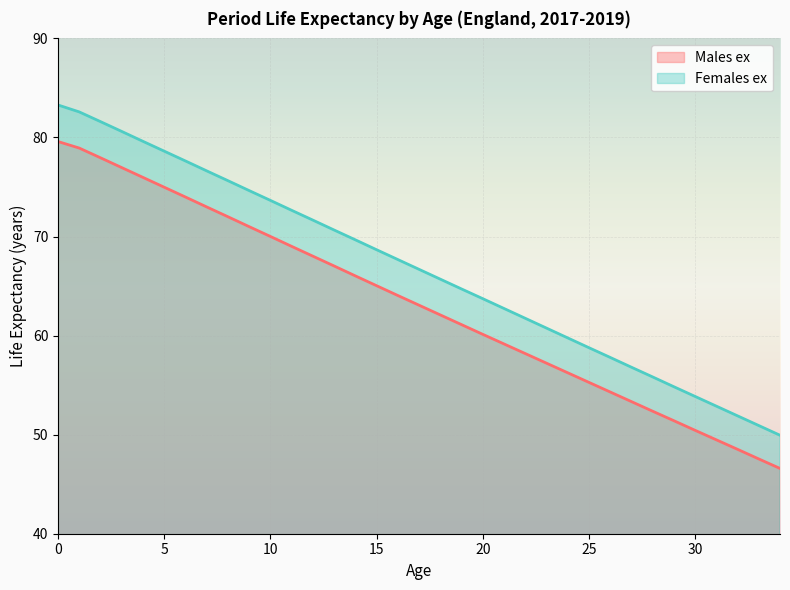

How many values in the Females ex series exceed 66?

18